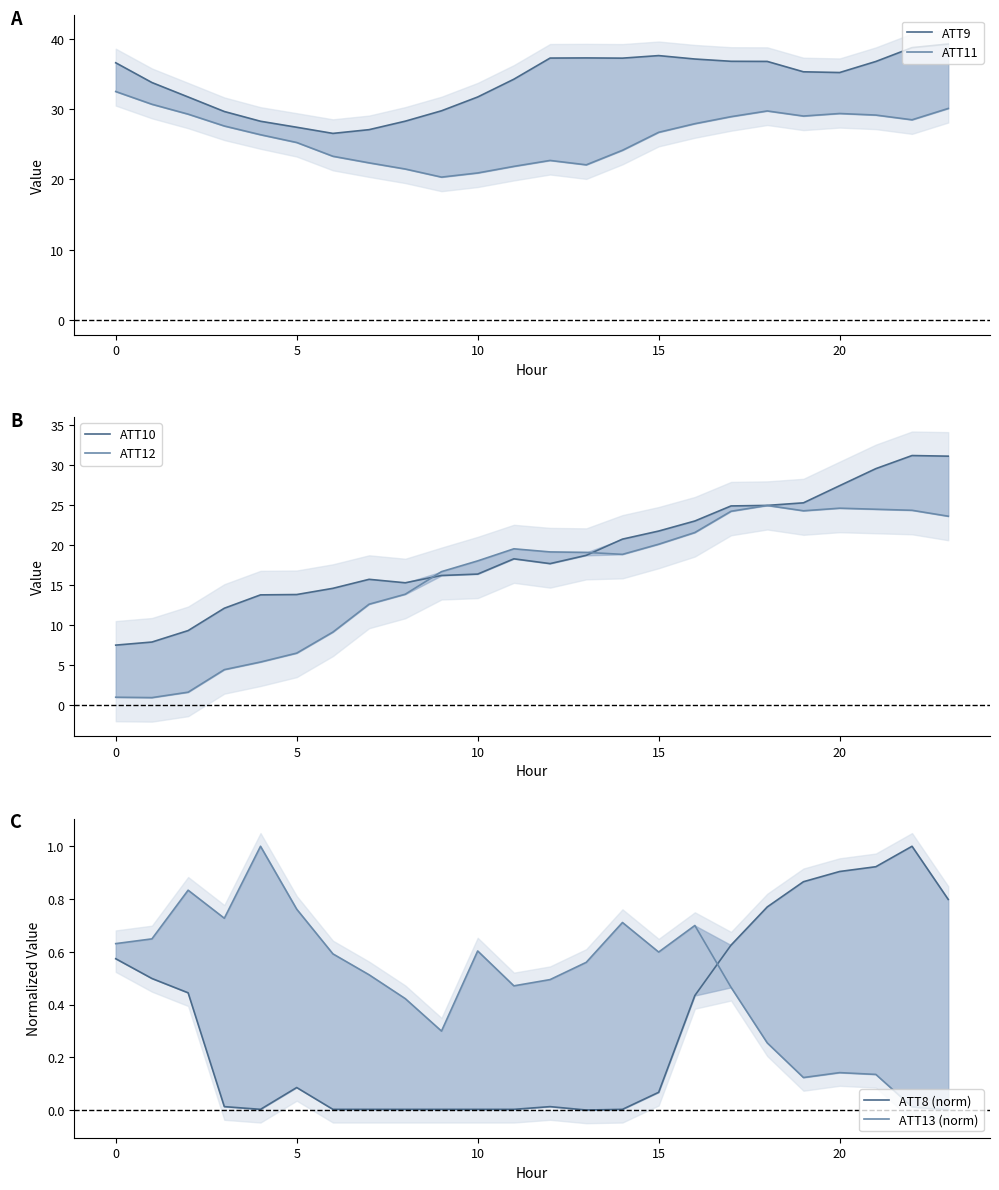

How many positive values does the ATT13 (norm) series have?

23